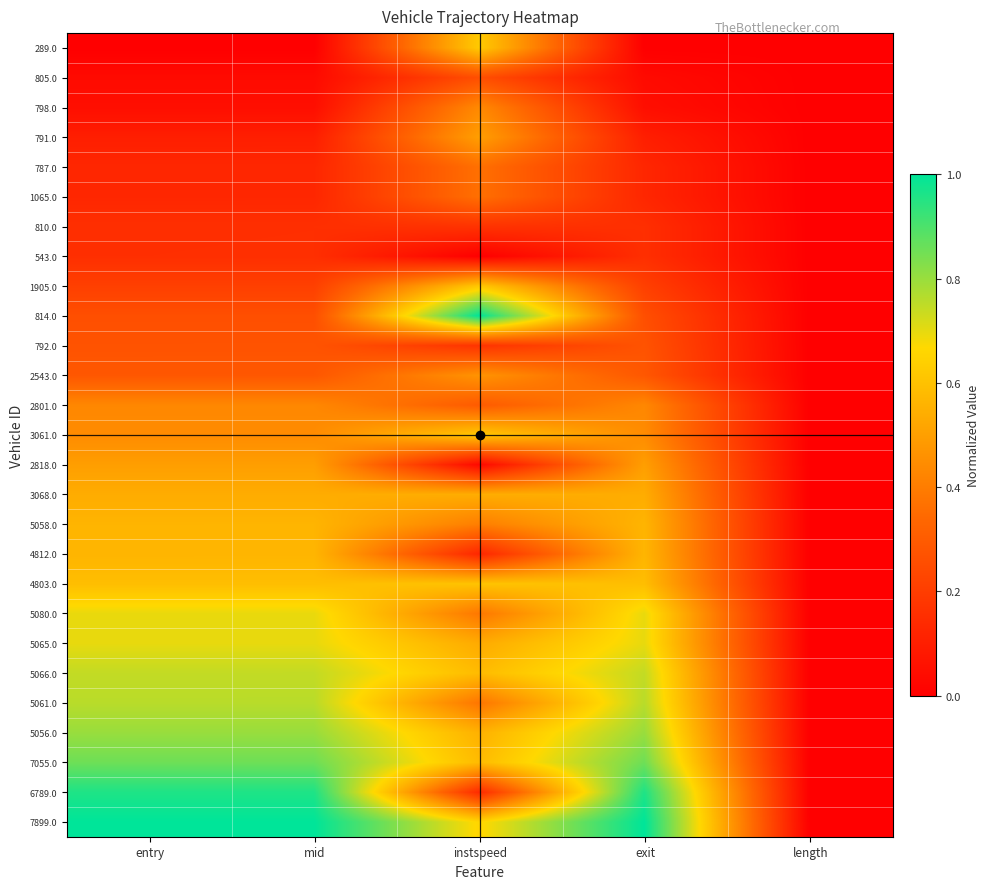

Which series has the widest spread of values?

7899.0